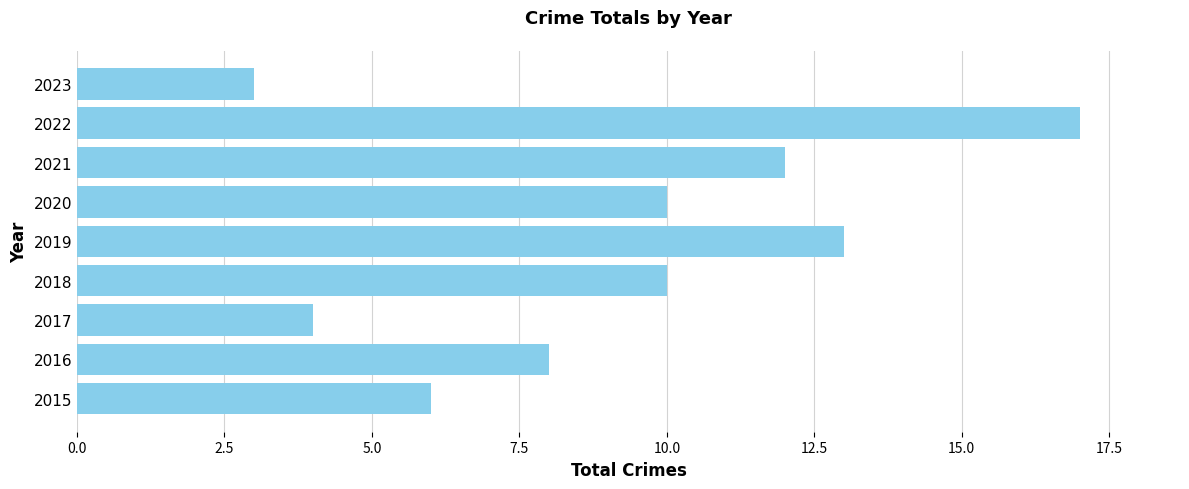

The value at 2018 is 10. True or false?

True